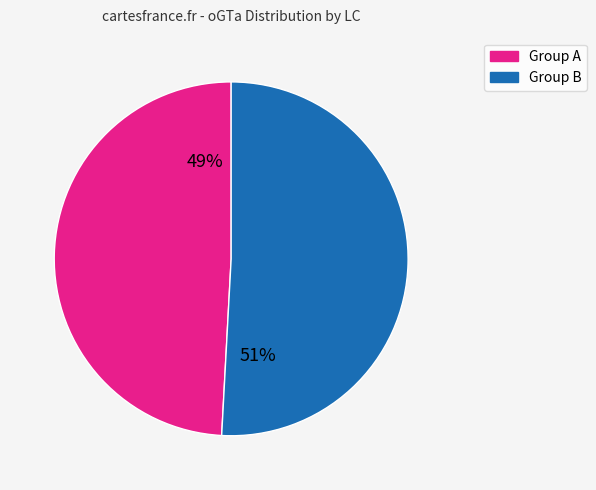

Is there any slice that represents more than half of the pie?

Yes